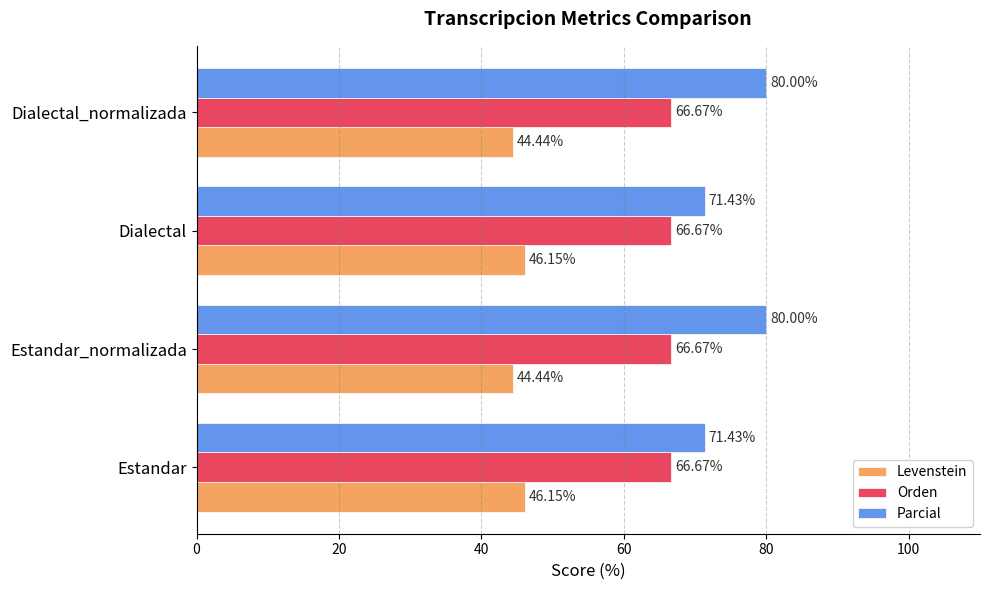

What is the sum of all Levenstein values?

181.2